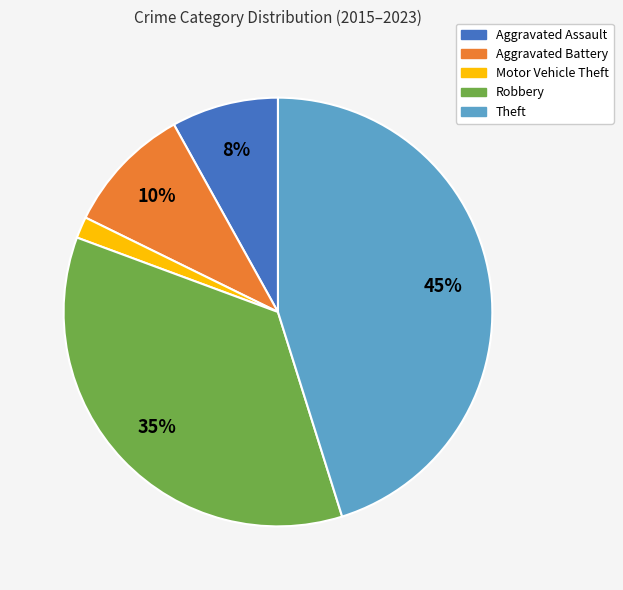

How many slices are in this pie chart?

5